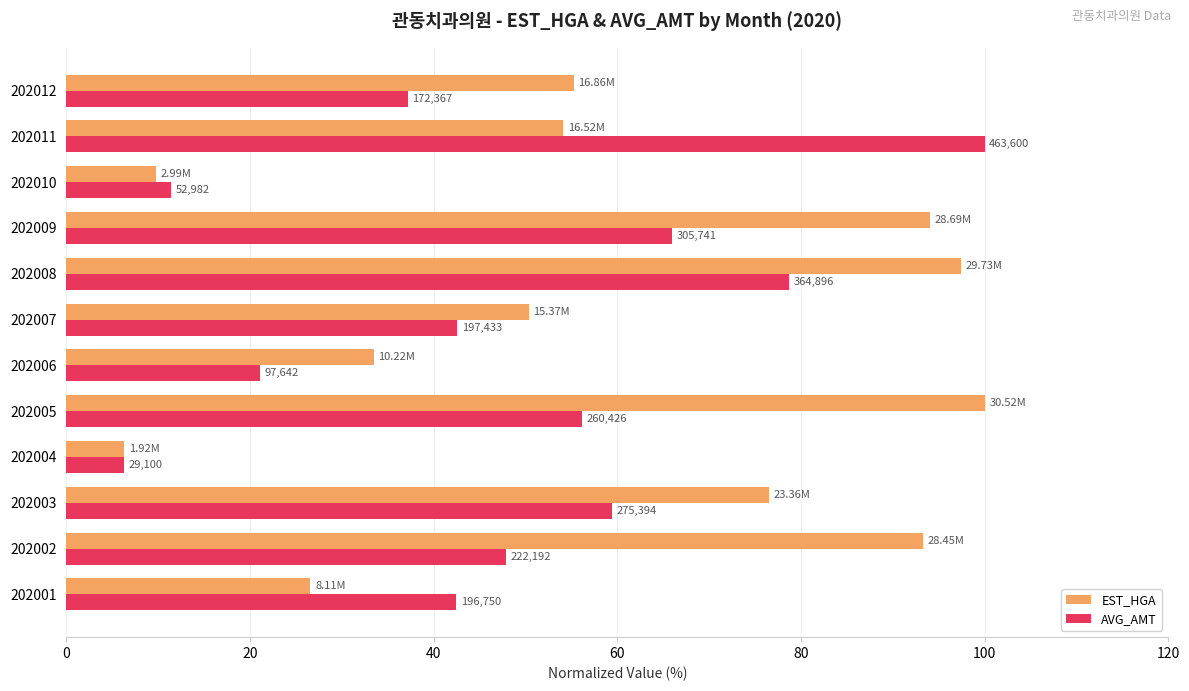

What are all the series names shown in the legend?

EST_HGA, AVG_AMT